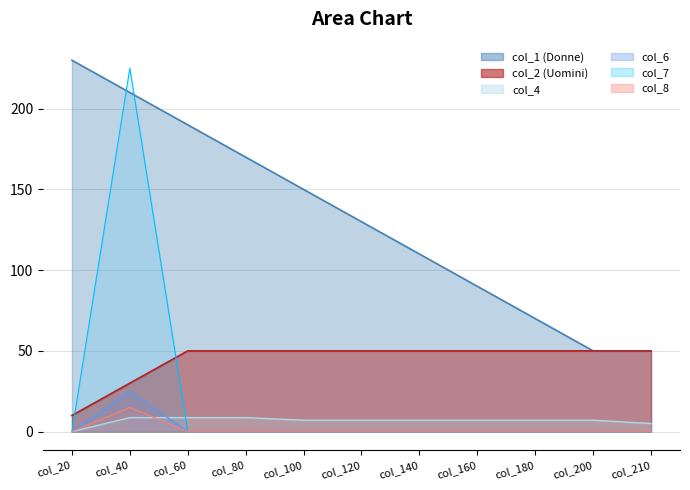

Between which two adjacent categories do col_7 and col_1 first intersect?

col_20 and col_40